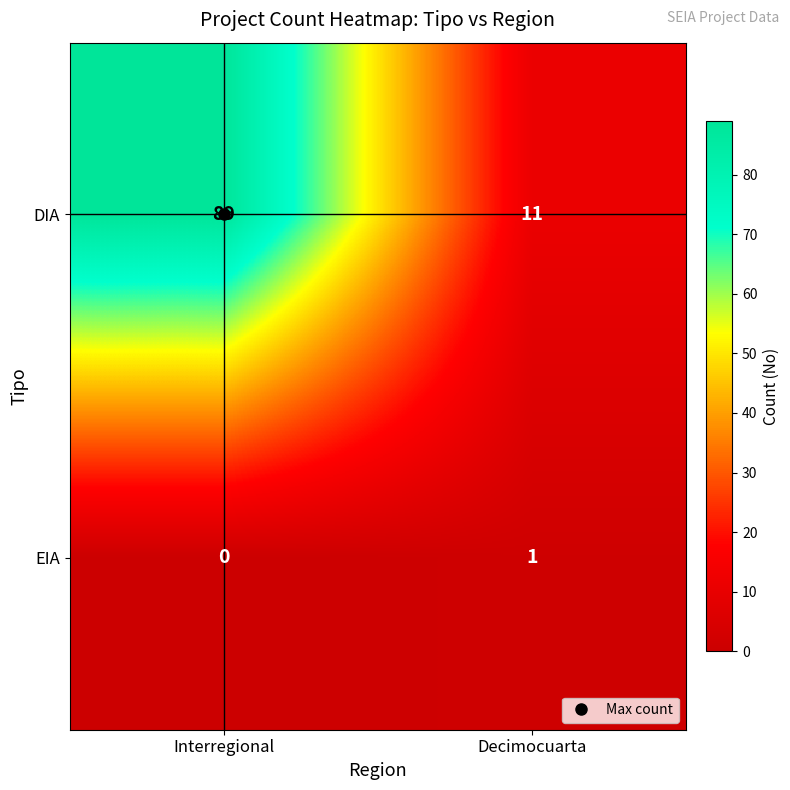

True or false: EIA has a value of 1 at Decimocuarta.

True